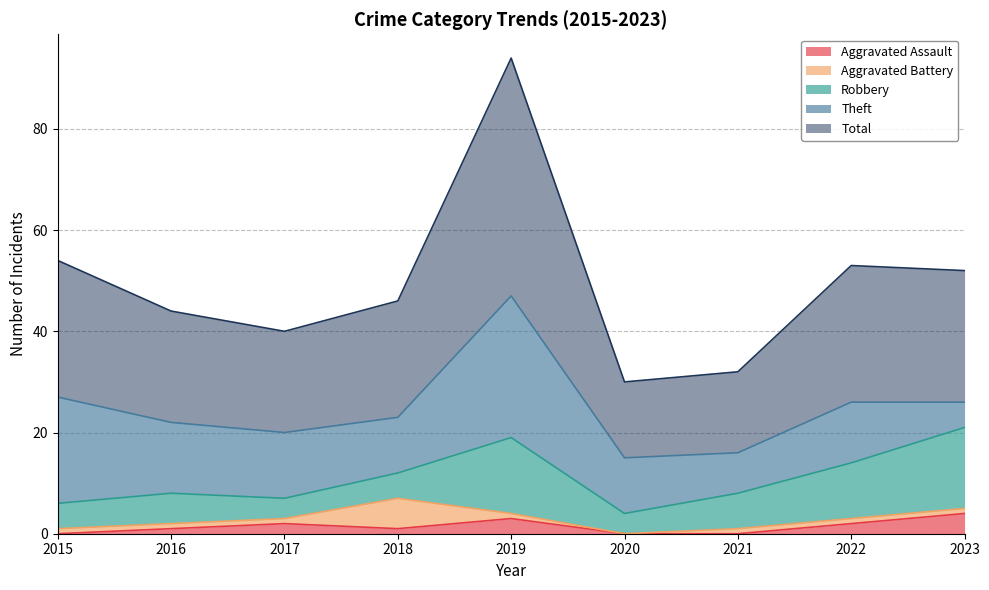

Which series has the largest total across all categories?

Total